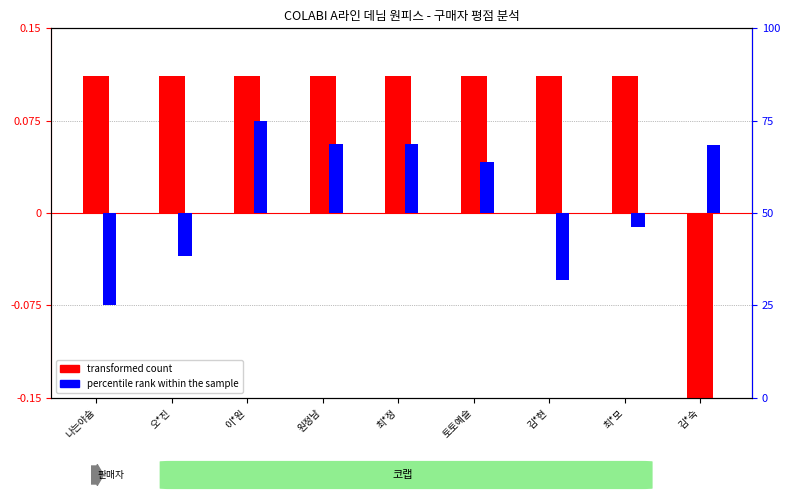

What is the value of the transformed count bar at the 2nd from the left?

0.1